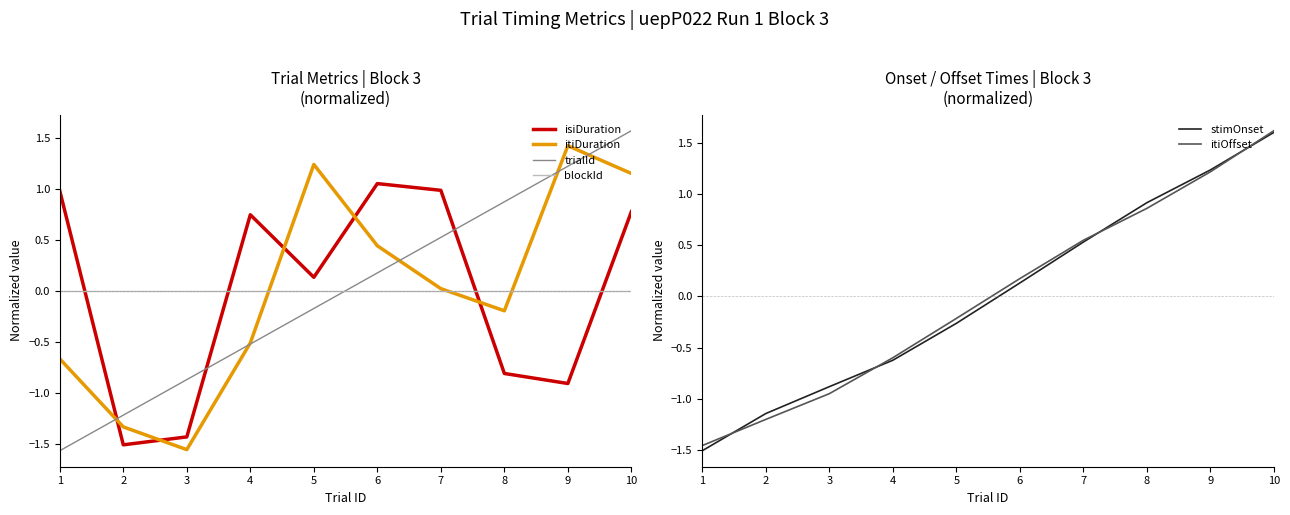

At which label does isiDuration reach its minimum?

2